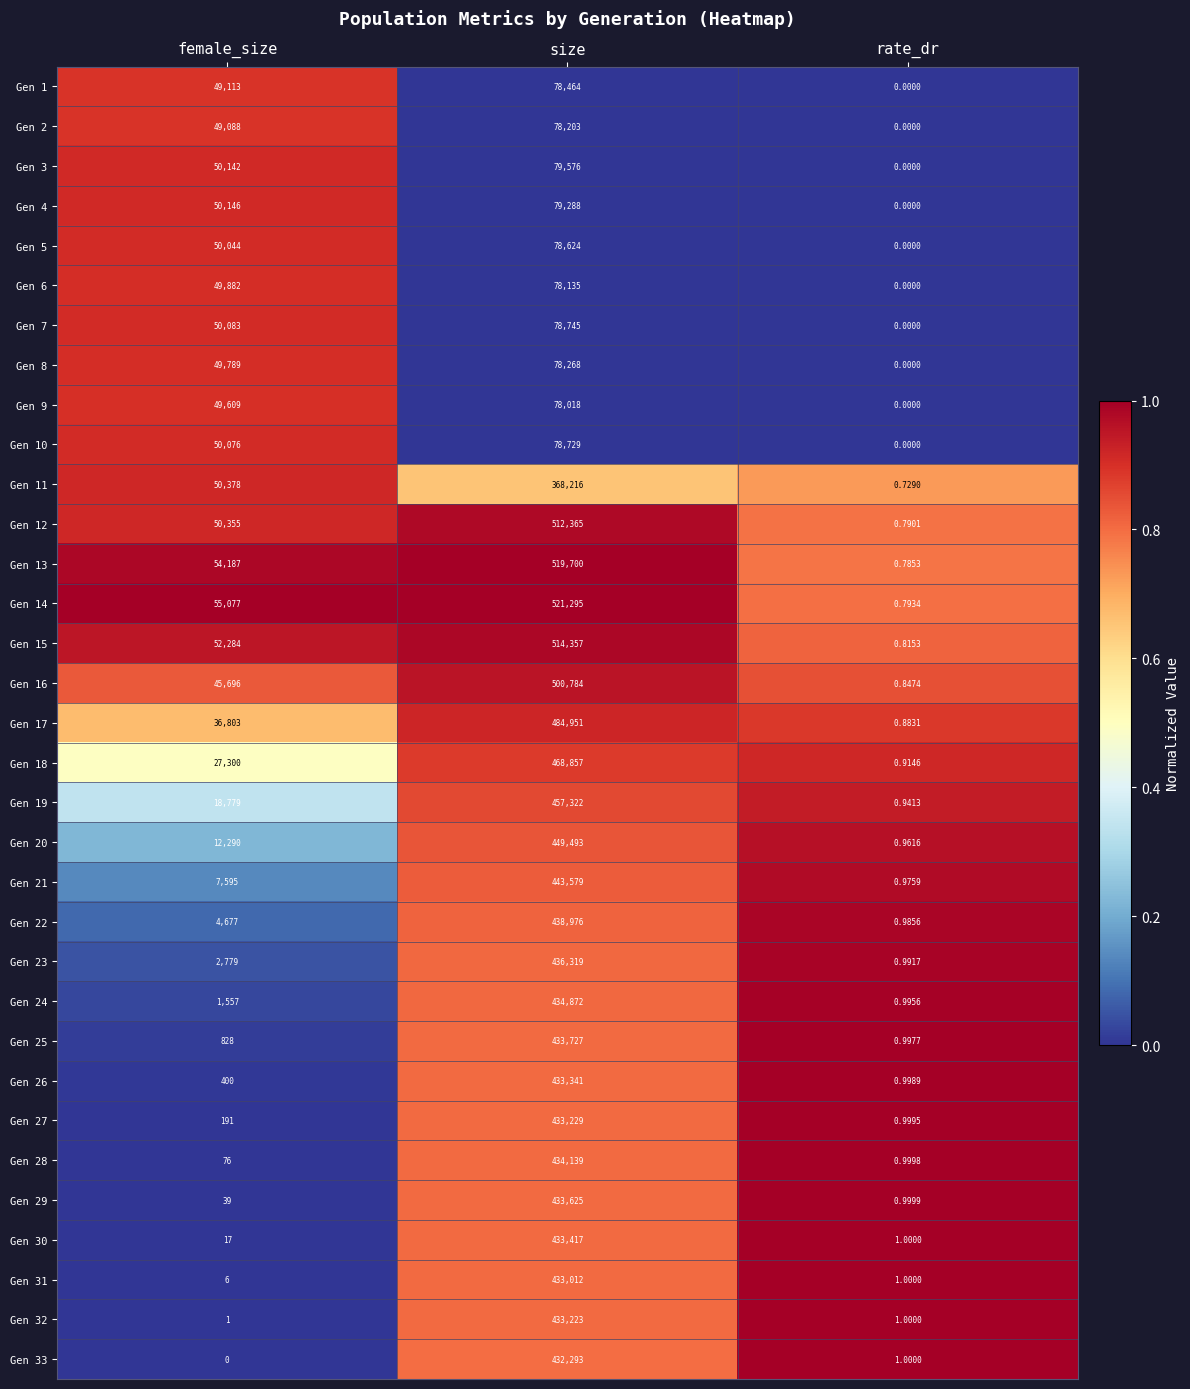

At which category is the sum across all series the highest?

size